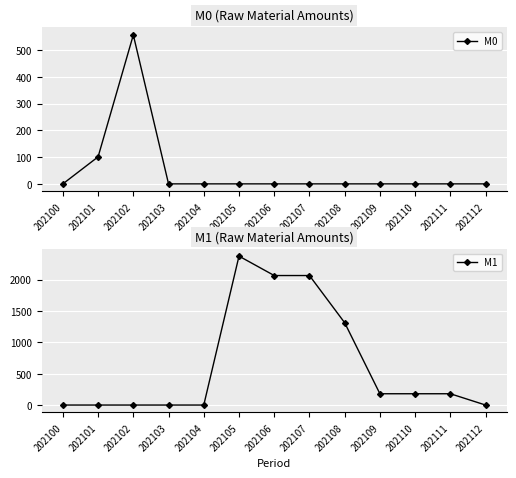

Which series has the largest total across all categories?

M1